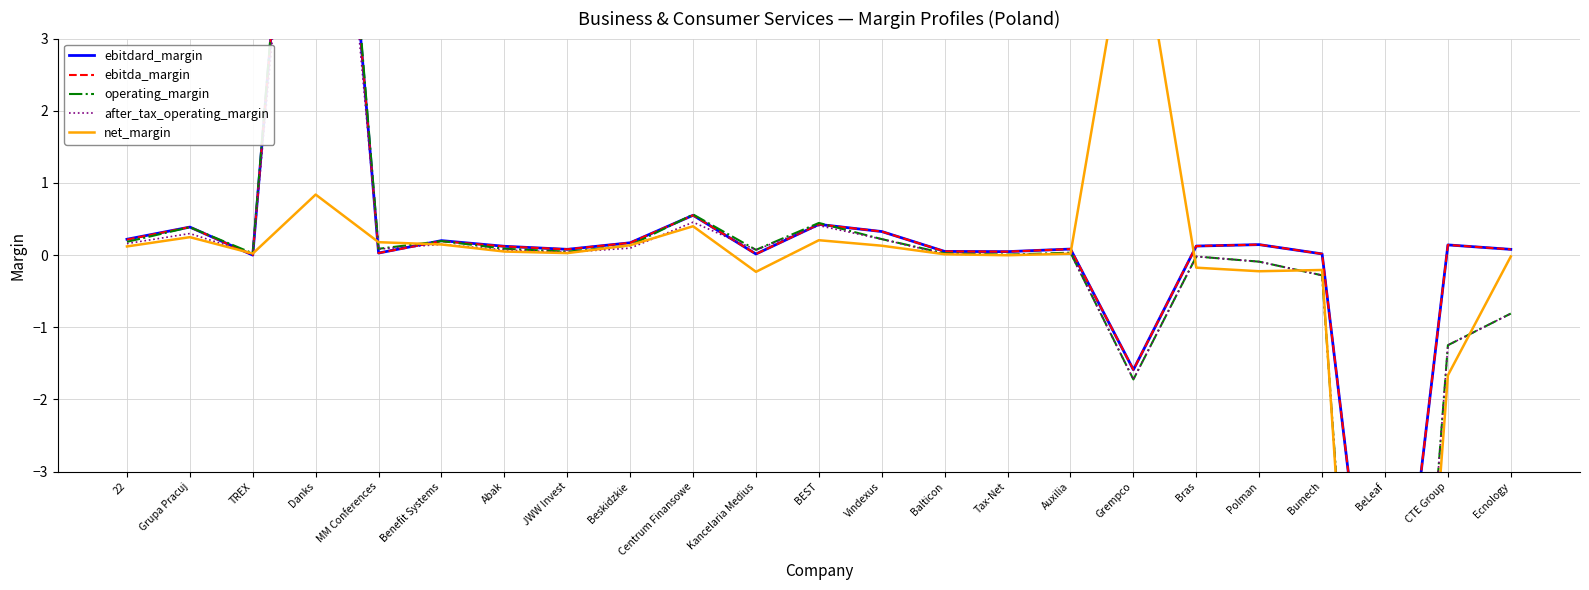

Which series has the largest total across all categories?

ebitdard_margin